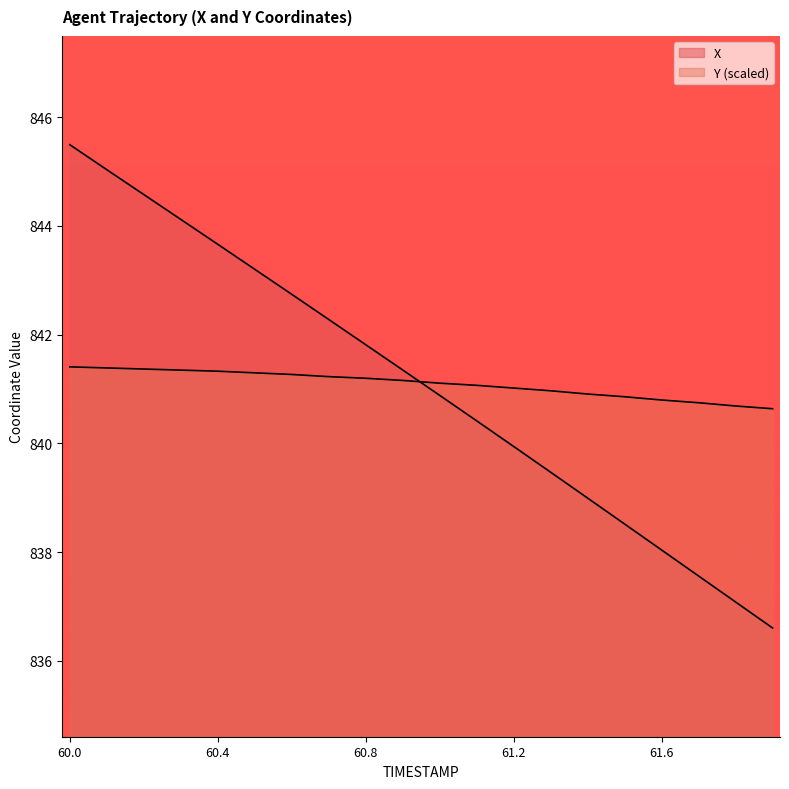

What is the label of the 15th point from the left?

61.4